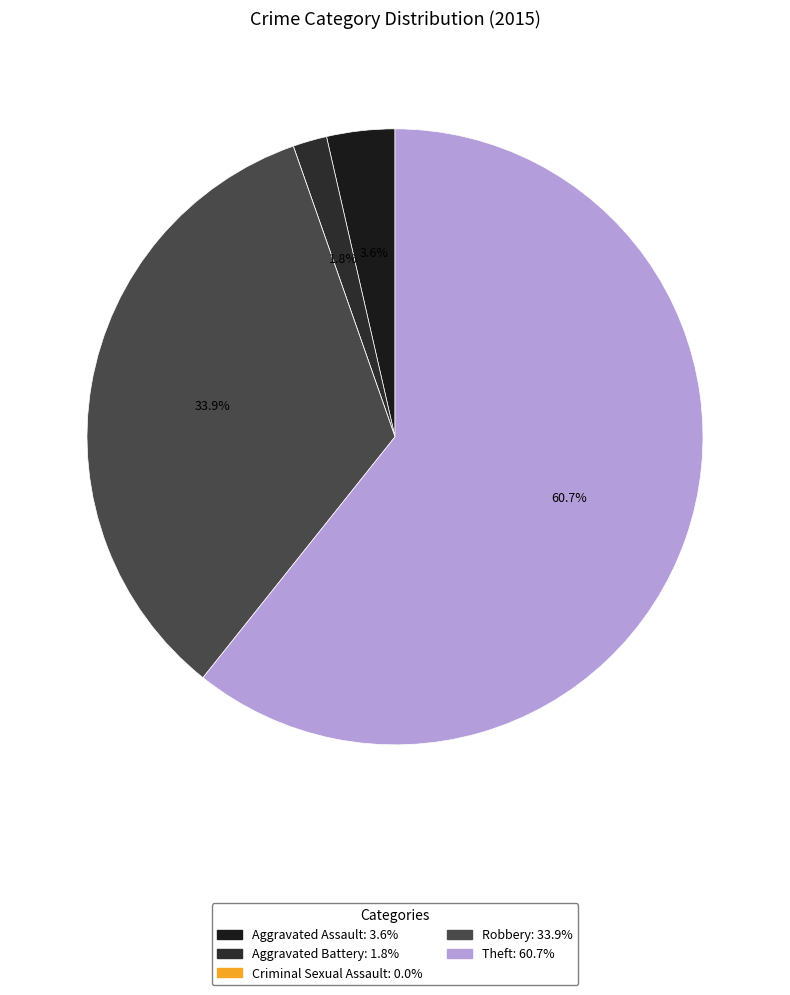

What portion of the pie excludes Theft?

39.3%